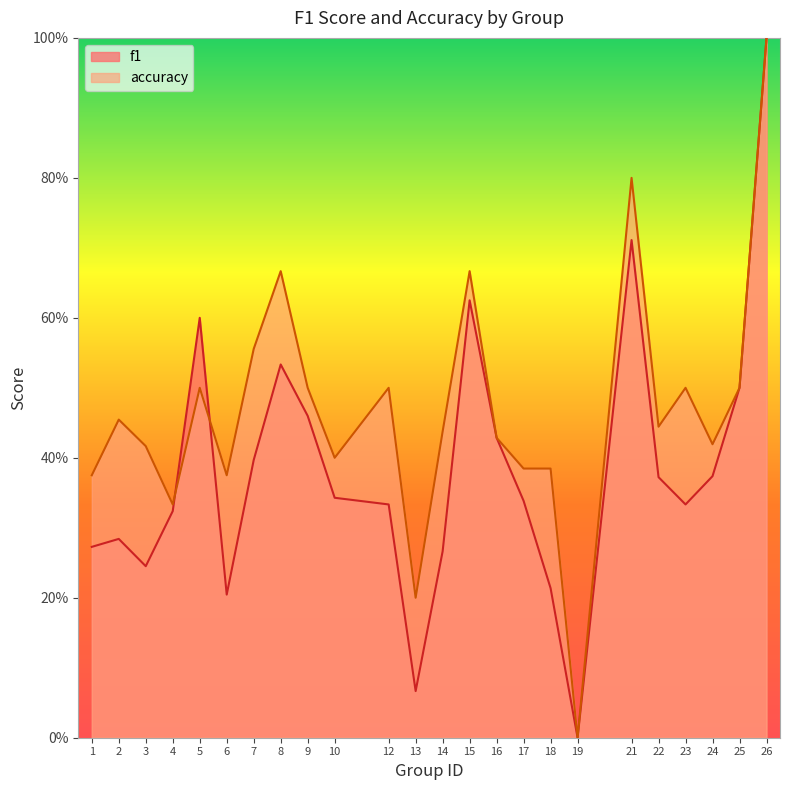

What is the difference between the maximum and second lowest values in the f1 series?

0.9